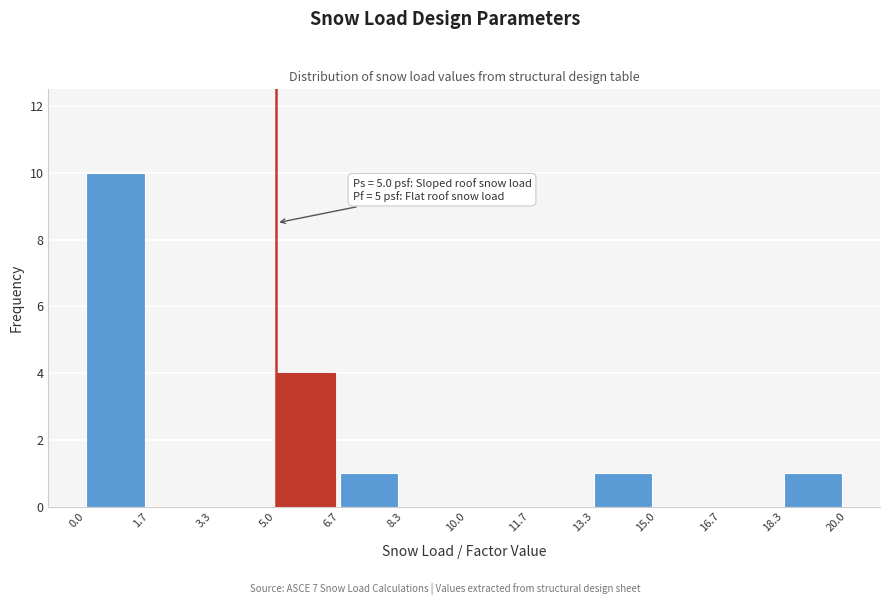

Over which range of the x-axis is the bar tallest?

0.0 to 1.7